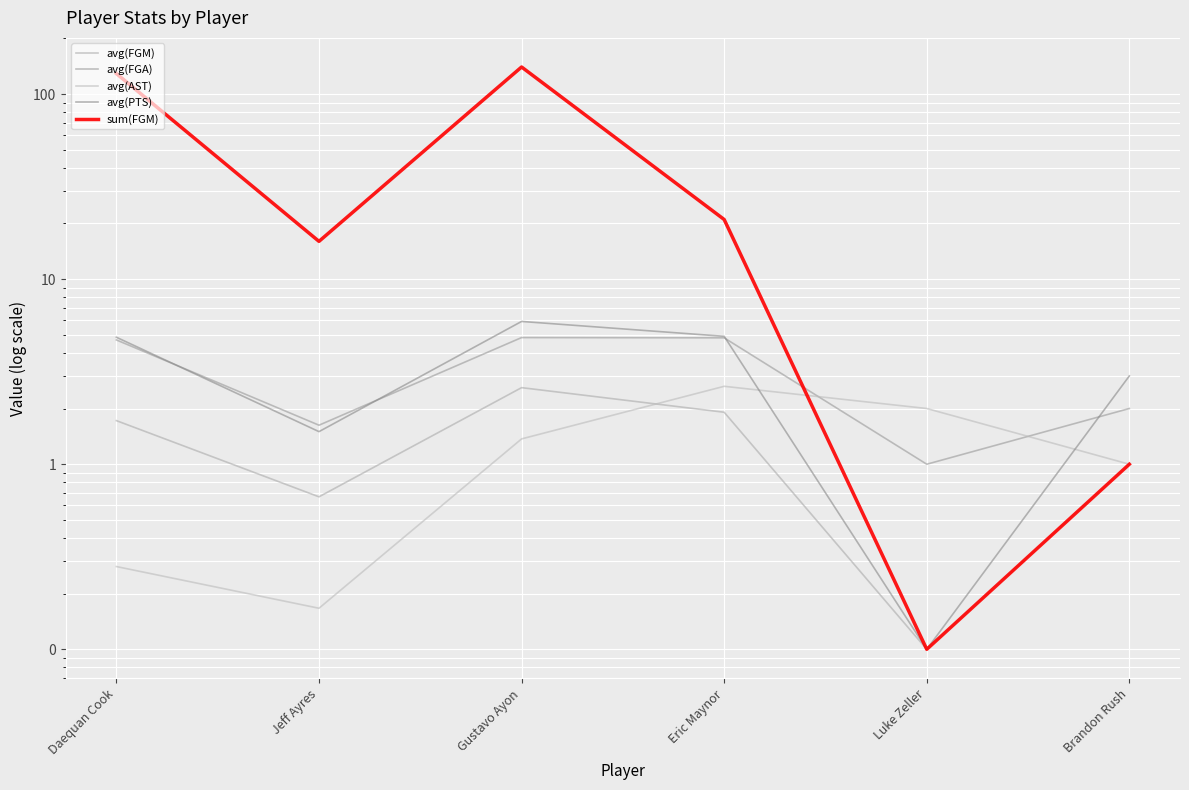

At which category does avg(FGA) reach its first local peak?

Gustavo Ayon